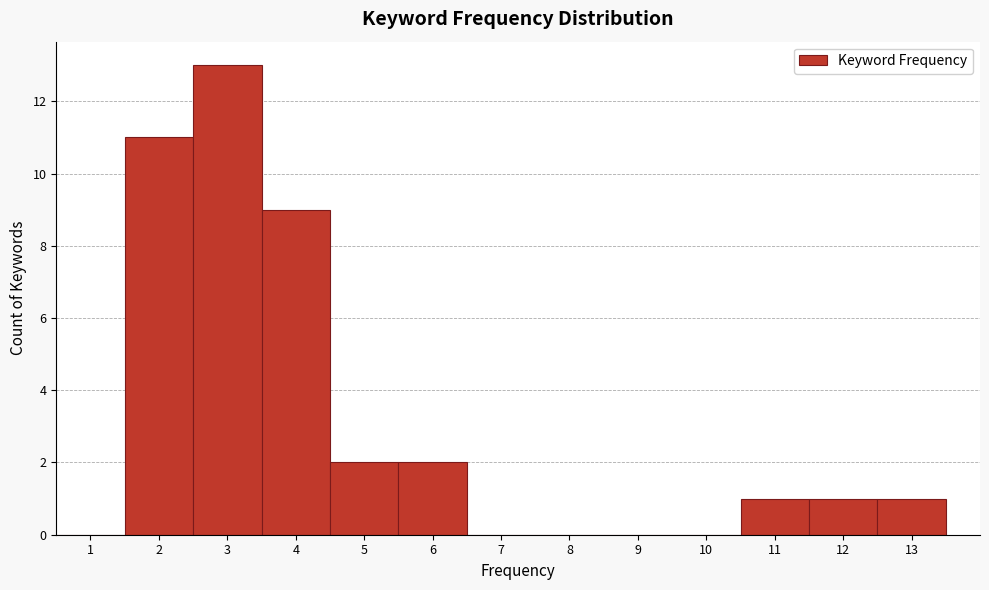

How tall is the bar that spans 12.5 to 13.5 on the x-axis? The values are not printed on the chart, so give them approximately, as read against the axis.

1